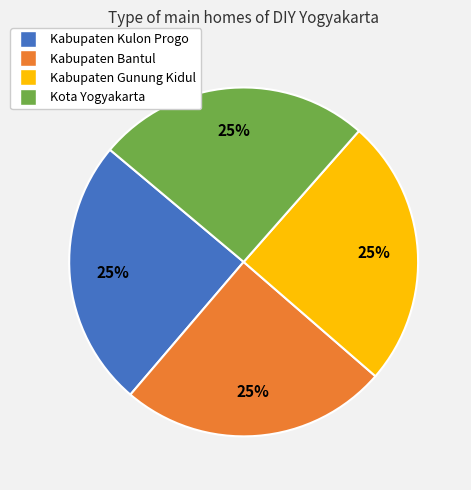

How many slices are in this pie chart?

4